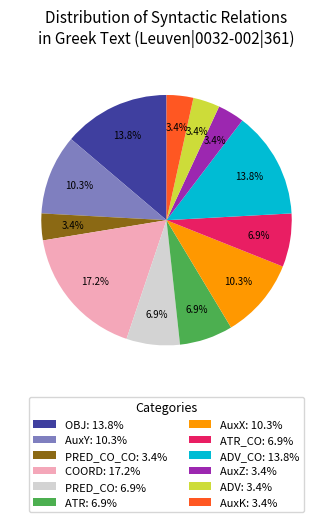

What portion of the pie excludes AuxK: 3.4%?

96.6%